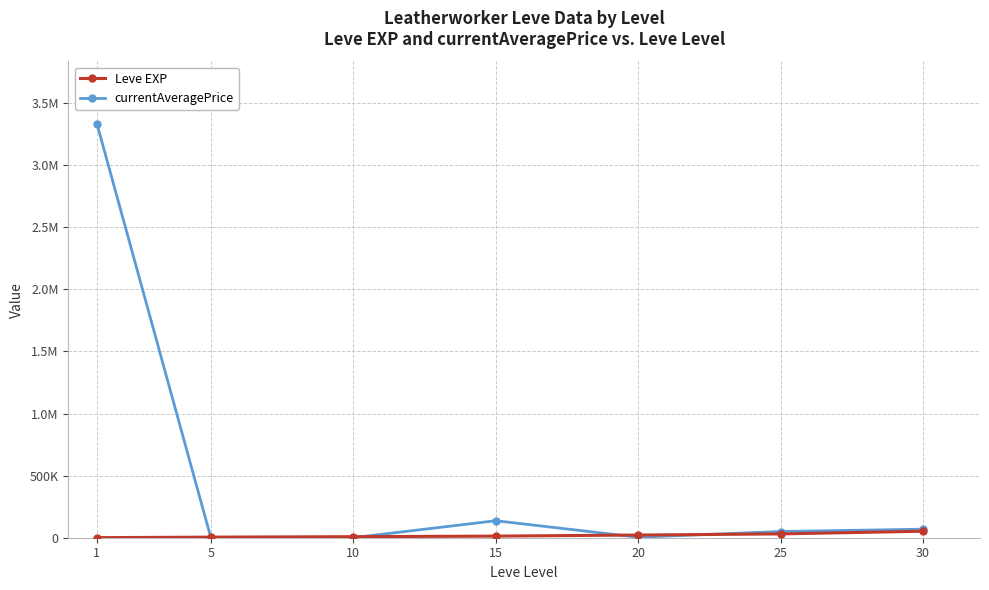

What is the sum of all currentAveragePrice values?

3595869.1